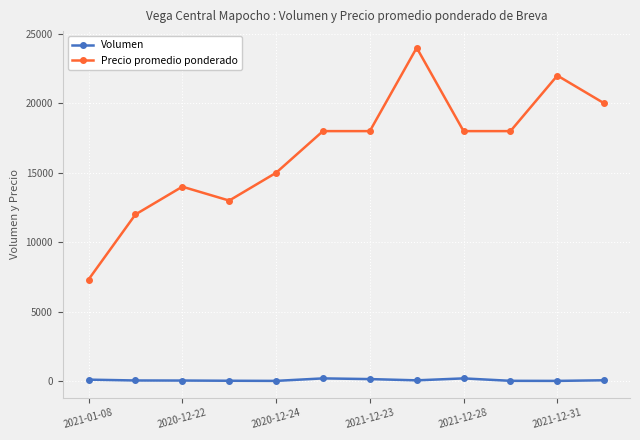

Which series has the largest total across all categories?

Precio promedio ponderado